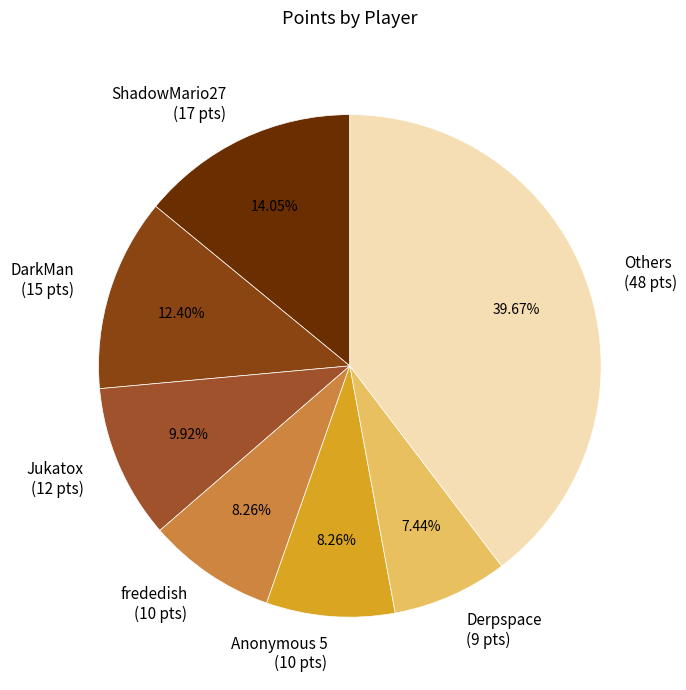

Count the number of slices in the pie.

7